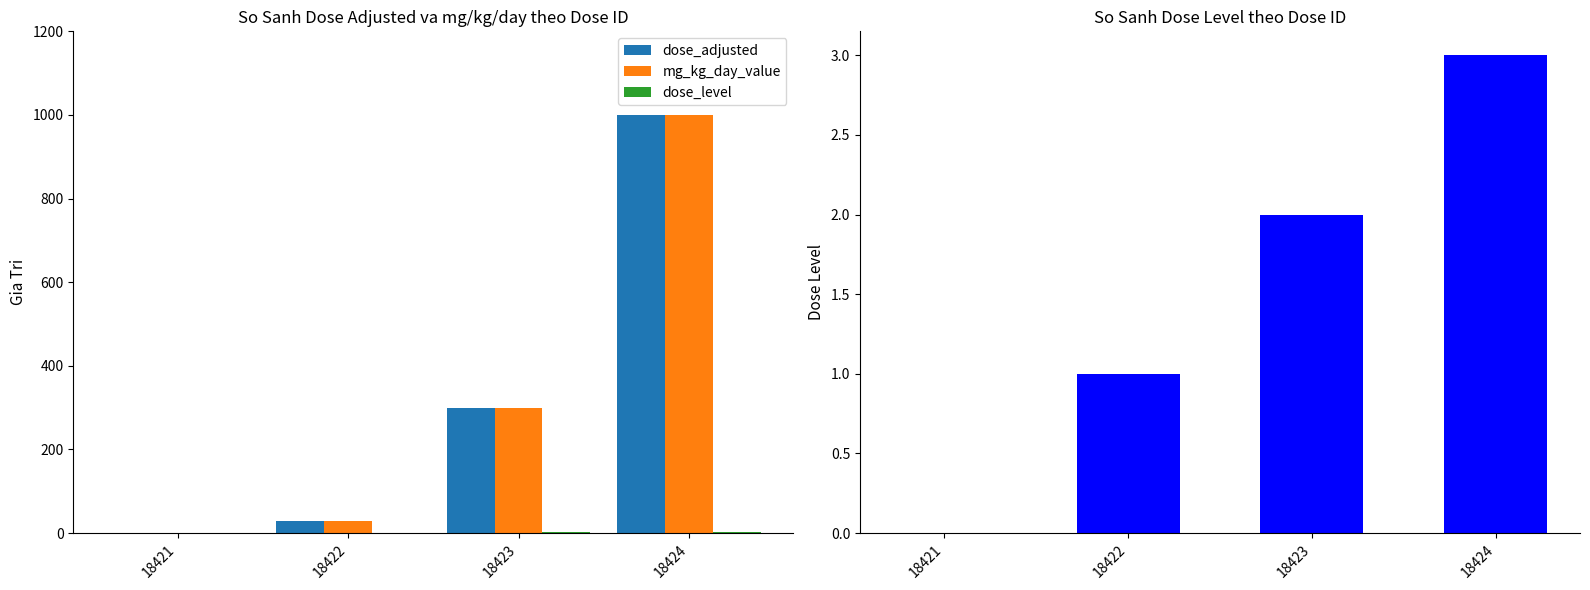

Which category has the lowest value across all series?

18421